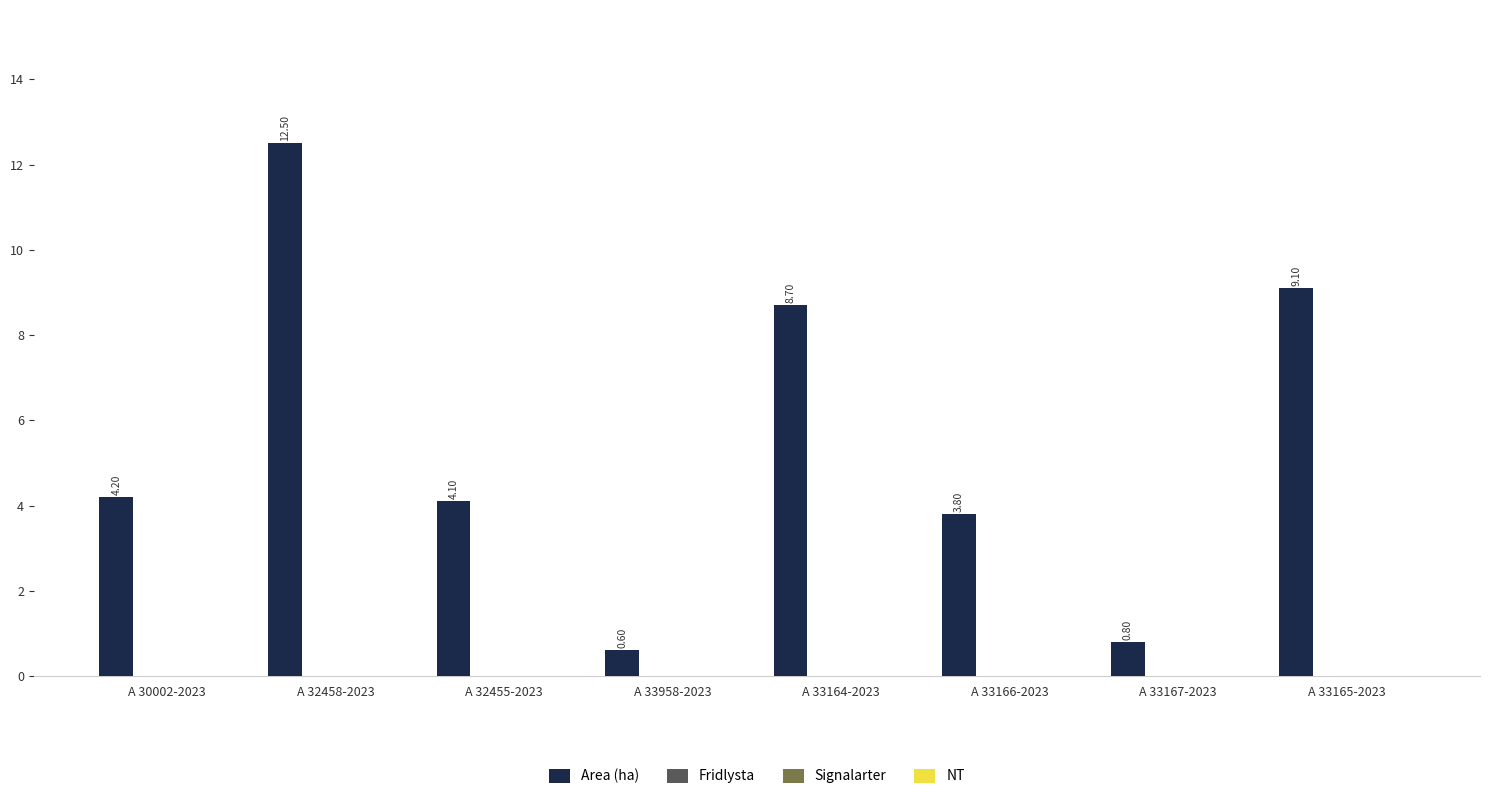

What is the sum of all values?

43.8